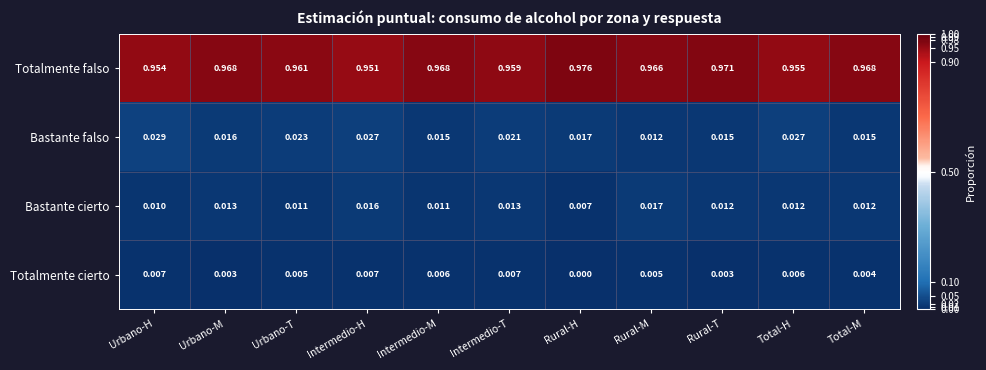

At which label is Totalmente falso closest to 0?

Intermedio-H